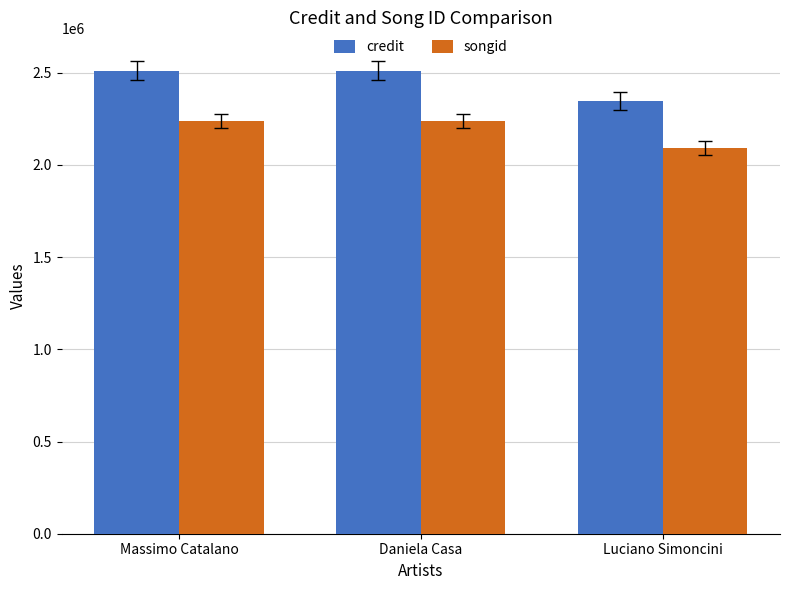

What is the total value across all series at Luciano Simoncini?

4439435